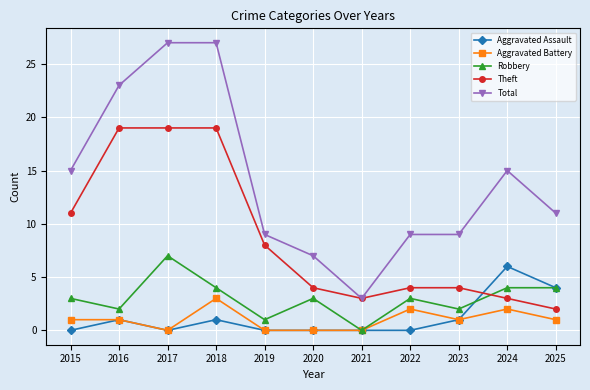

What is the sum of all Theft values?

96